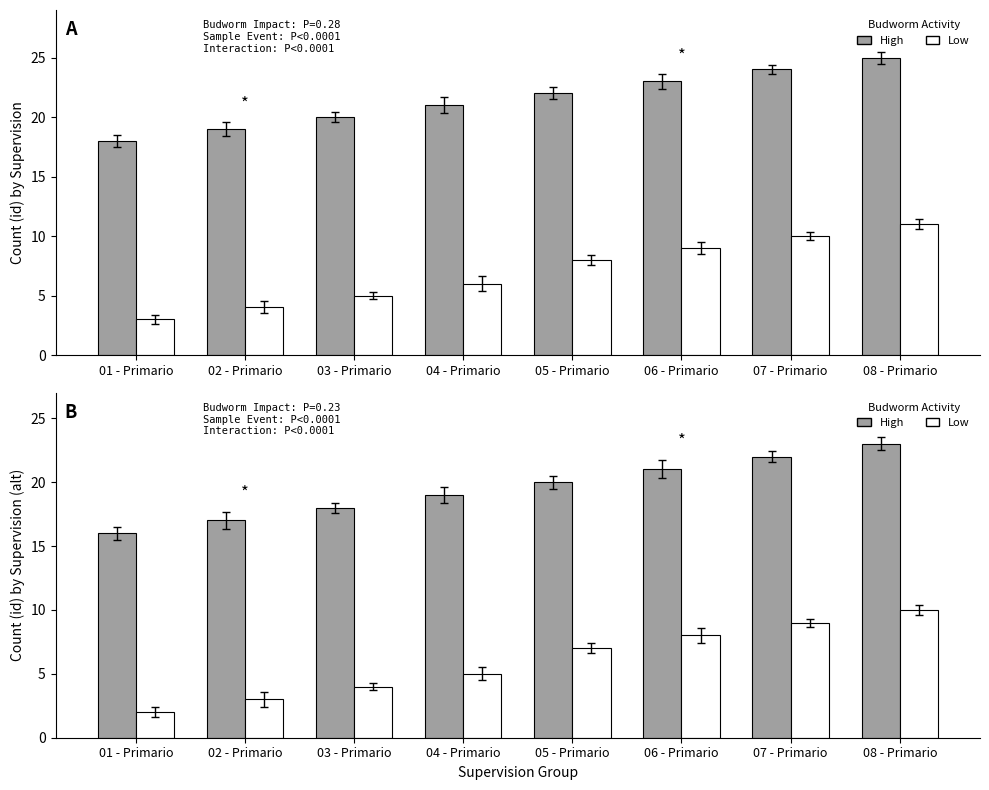

How many values in the Low series exceed 7?

3